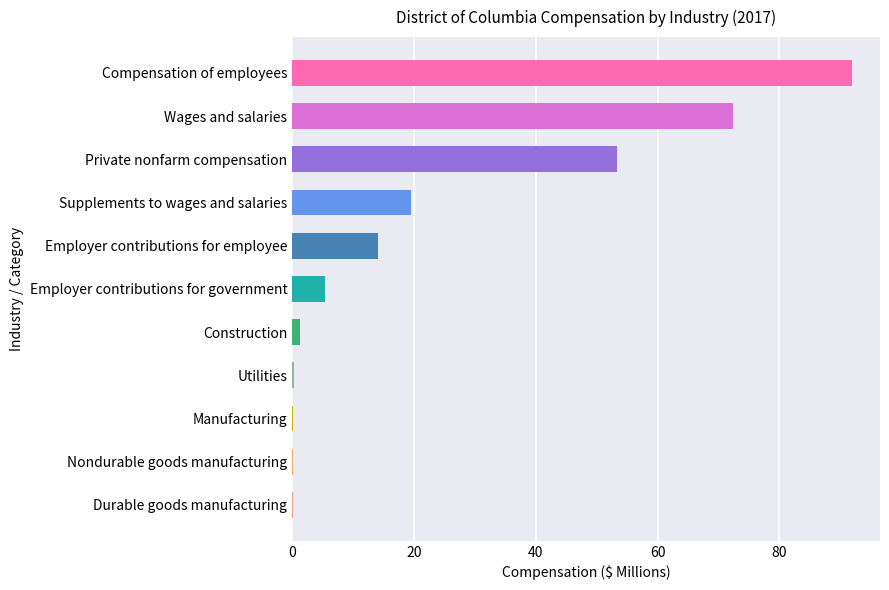

Is it true that the value at Compensation of employees is 143.6?

False